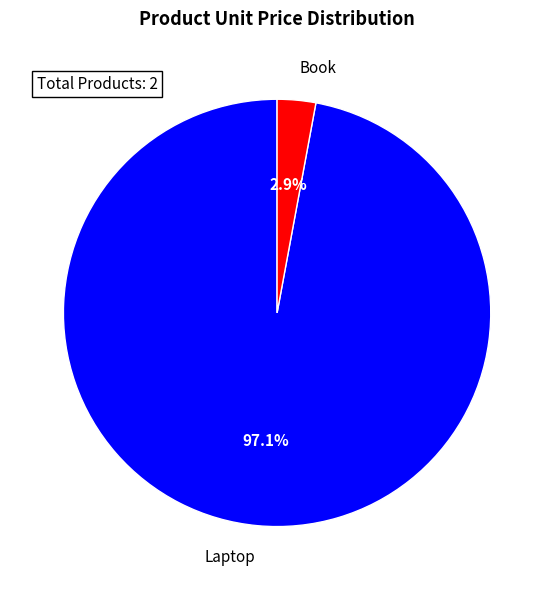

Which category has the biggest portion of the pie?

Laptop